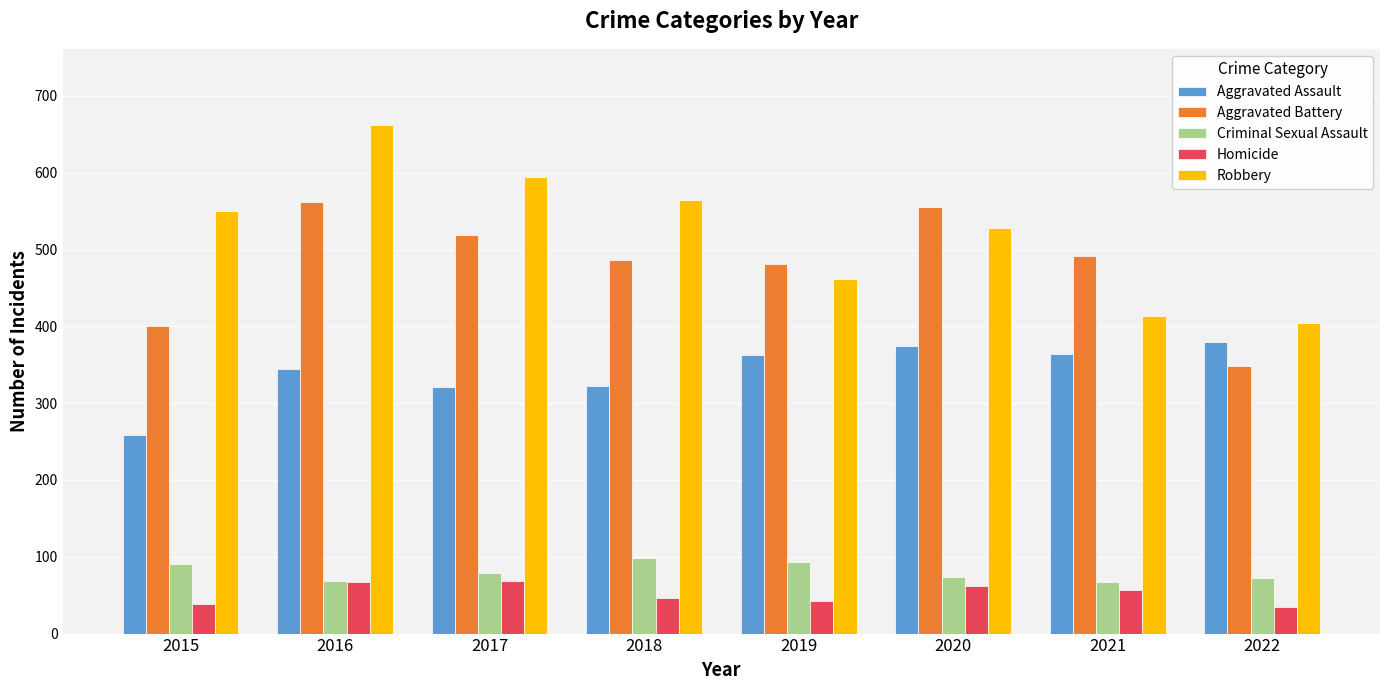

What is the average value of the Aggravated Battery series?

481